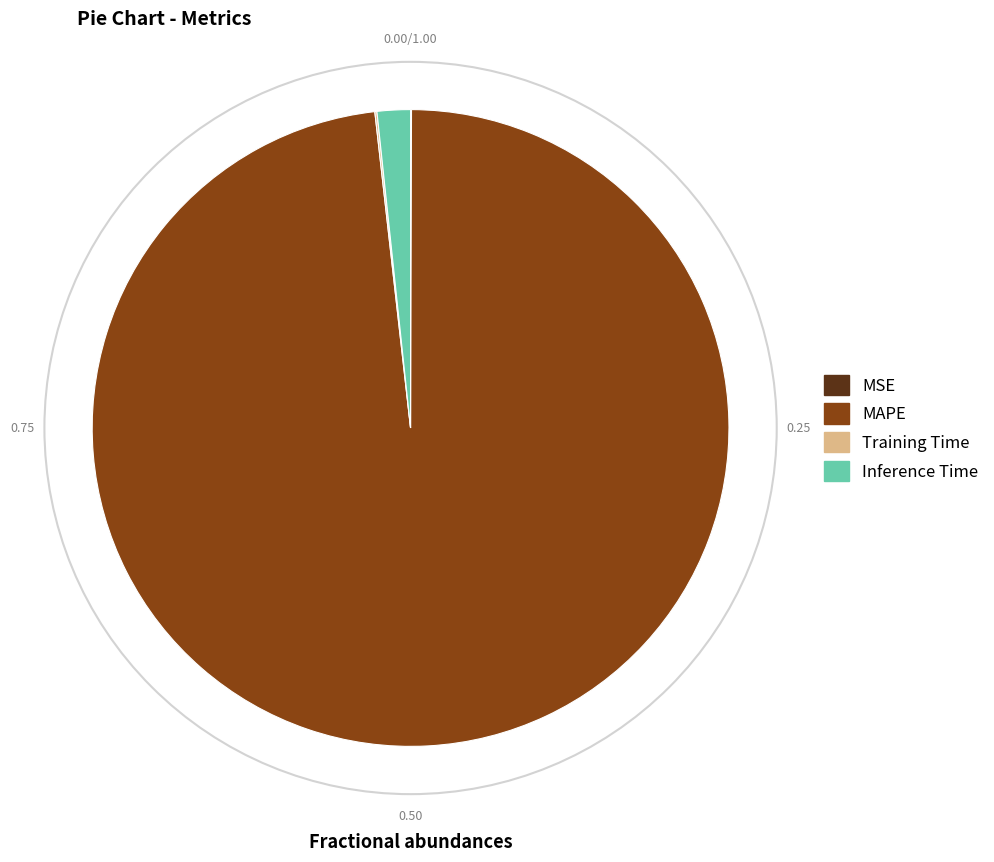

Is there a majority slice in this chart?

Yes